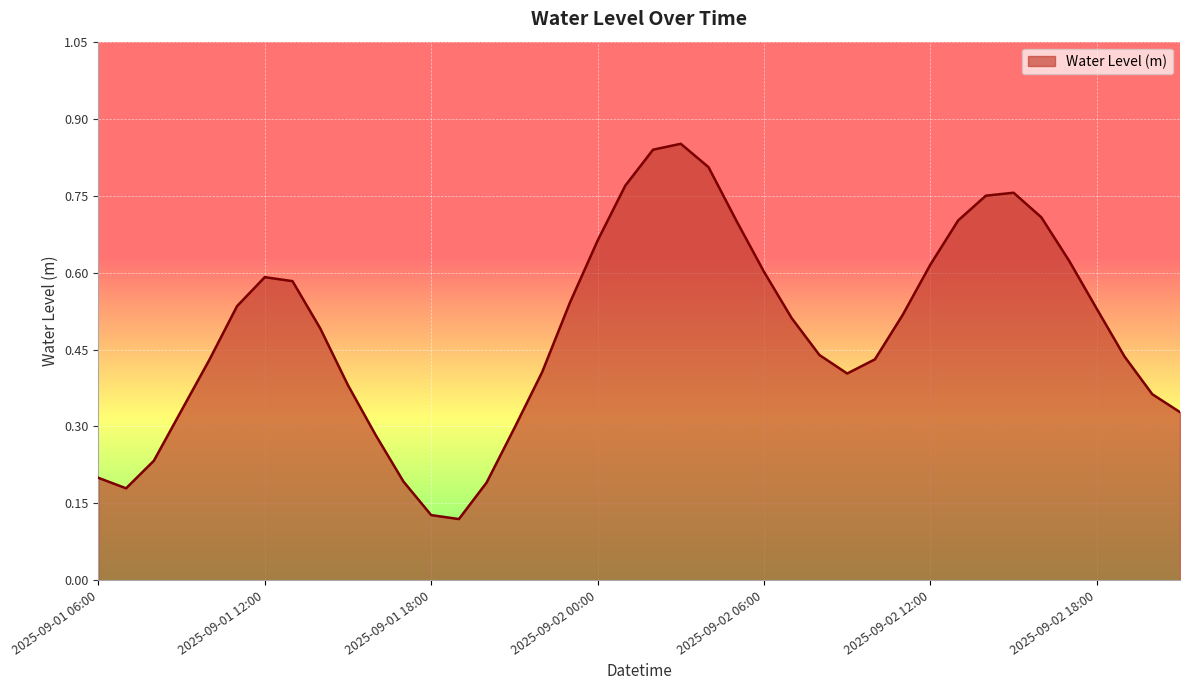

At which category does the chart reach its peak across all series?

2025-09-02 03:00